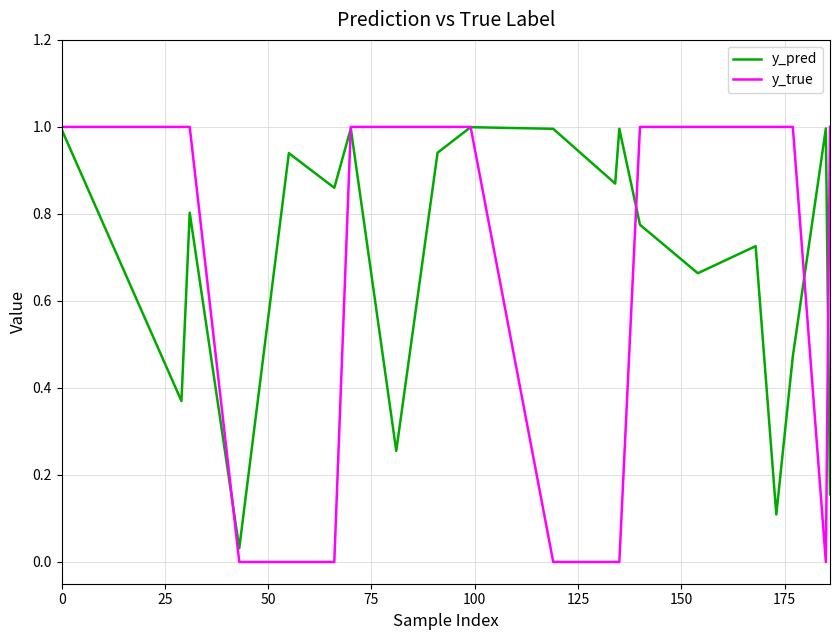

Which series has the largest range (max minus min)?

y_true